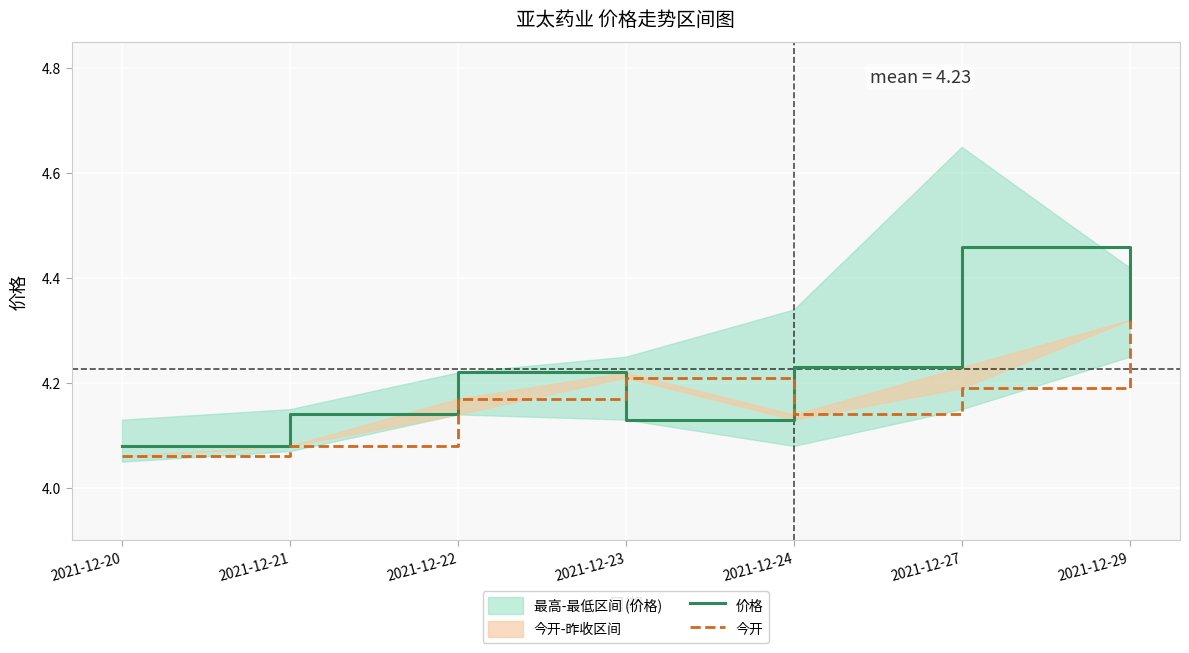

Which series changed the most between 2021-12-23 and 2021-12-24?

价格